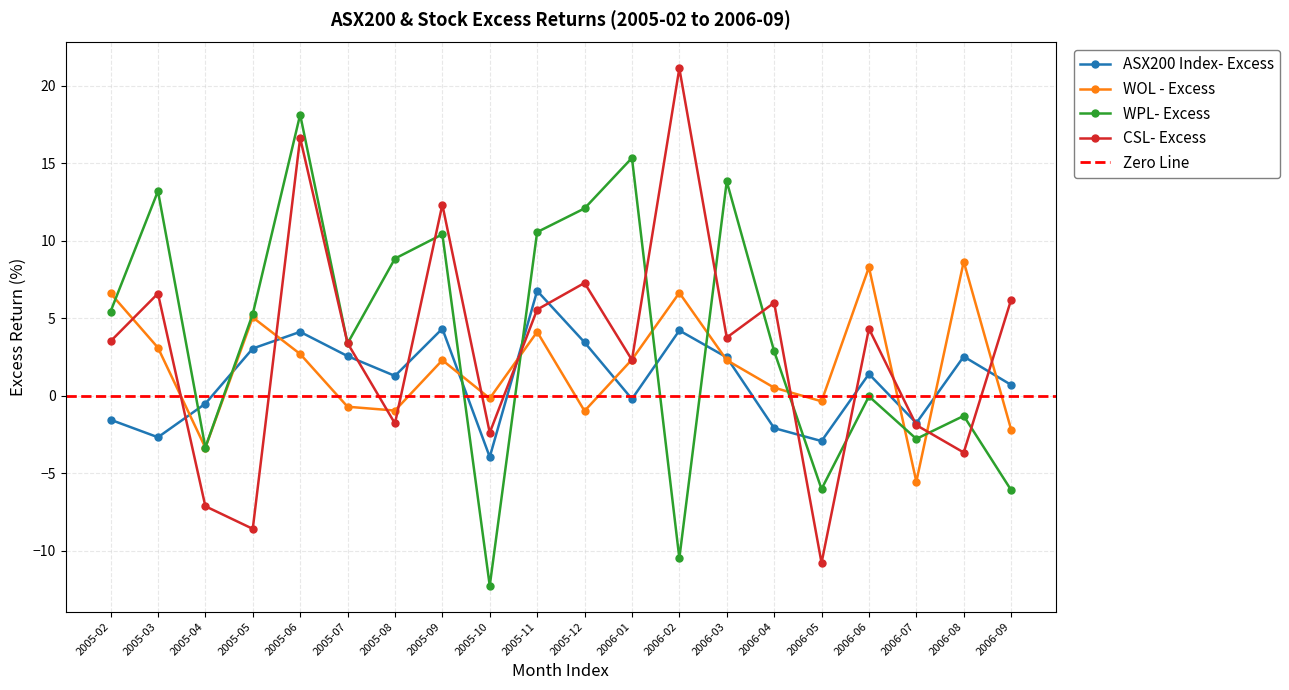

Is this an area chart (filled region under the line)?

No